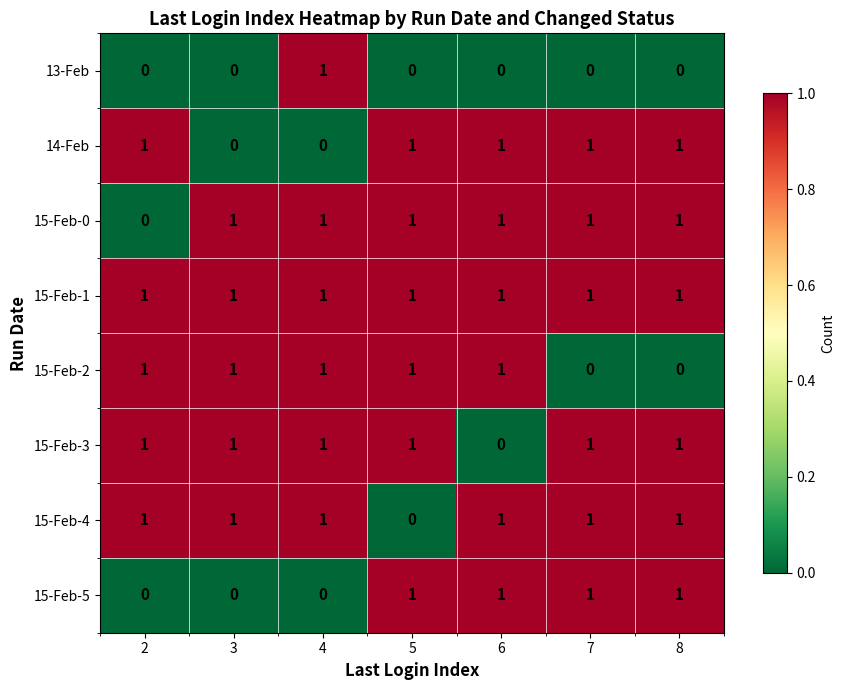

How many categories are shown in the chart?

7